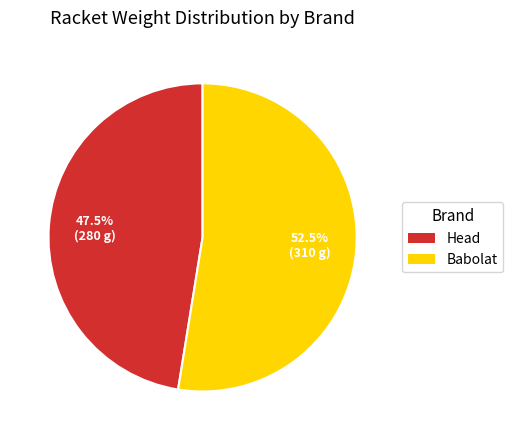

What is the majority slice?

Babolat